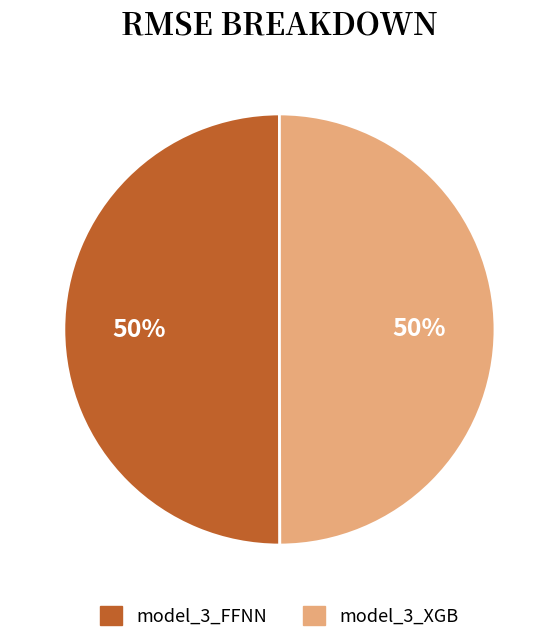

What percentage is the model_3_XGB slice, to the nearest percent?

50%